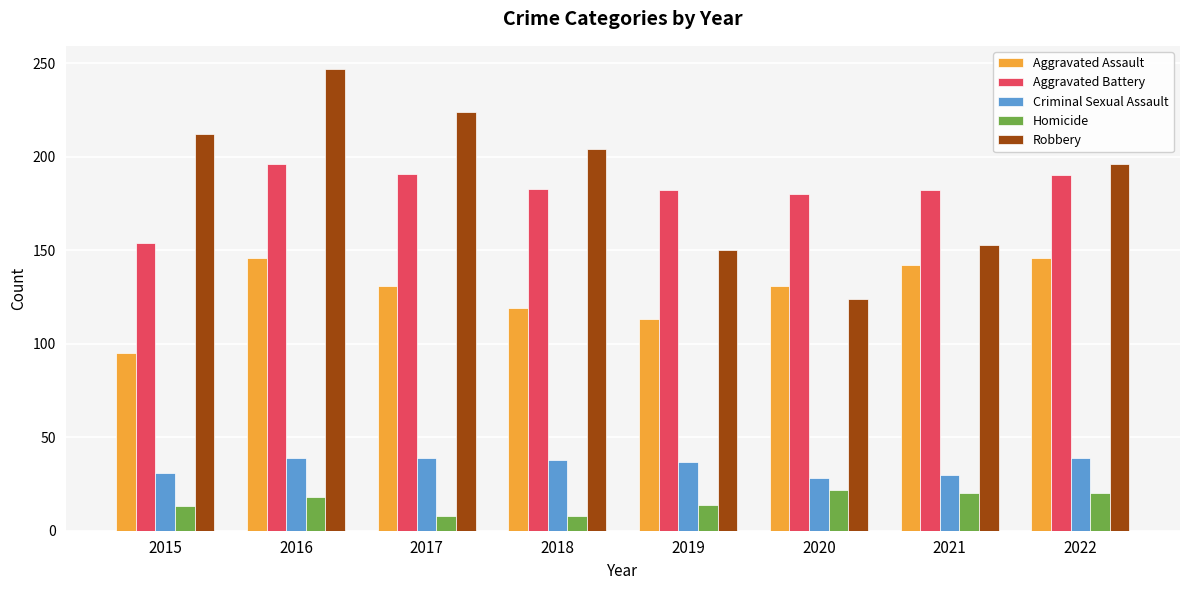

At which category does the chart reach its peak across all series?

2016